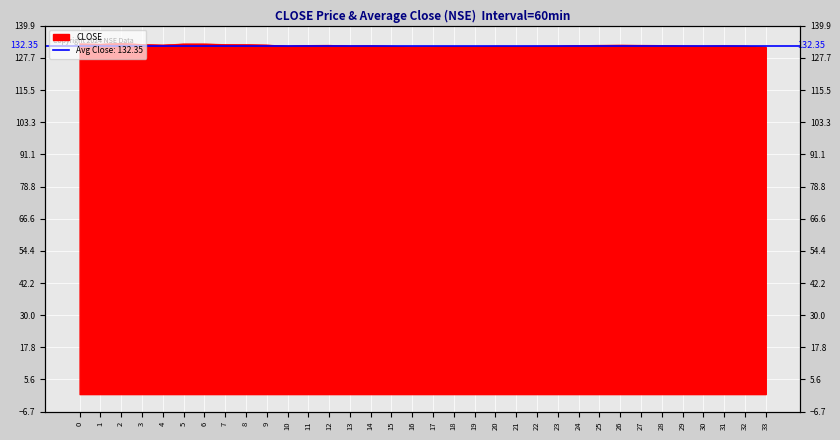

List the labels in order of value, largest first.

2, 0, 5, 6, 1, 3, 7, 8, 4, 9, 26, 12, 25, 27, 11, 28, 24, 14, 31, 13, 29, 10, 23, 30, 32, 15, 20, 22, 21, 18, 17, 19, 16, 33